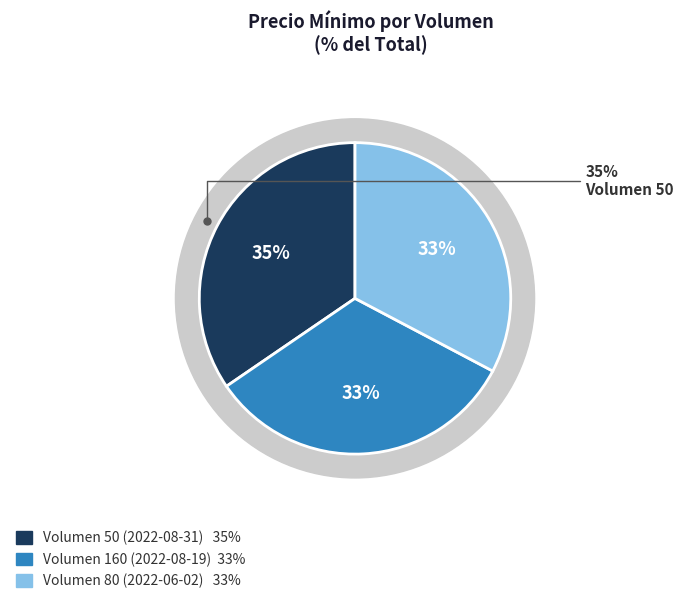

Does 50 represent more than half of the total?

No